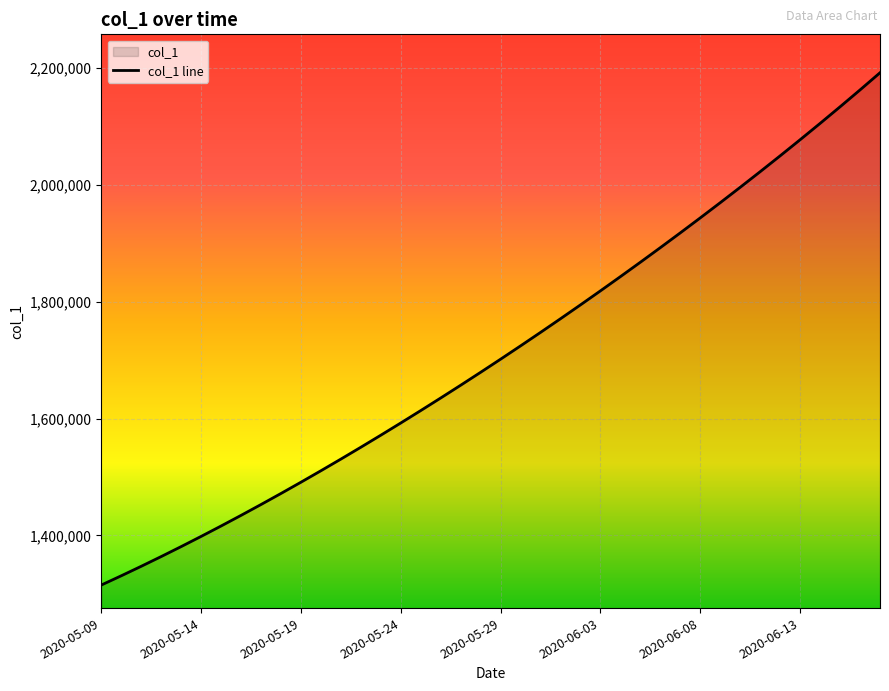

What is the value of the 38th point from the left?

2133936.0